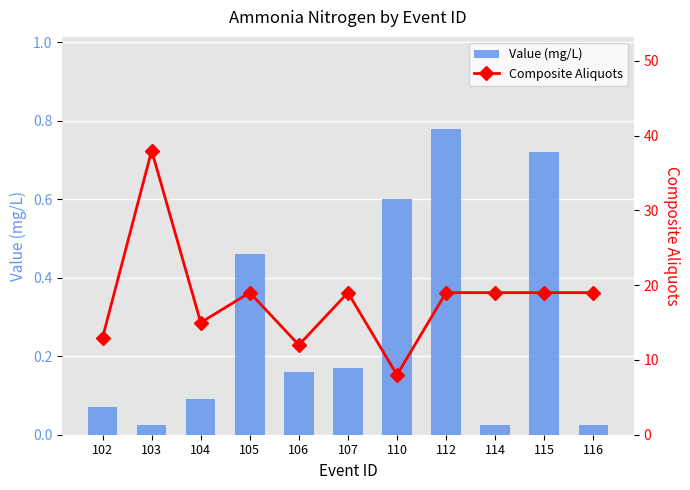

What is the difference between the second highest and second lowest values in the Value (mg/L) series?

0.7